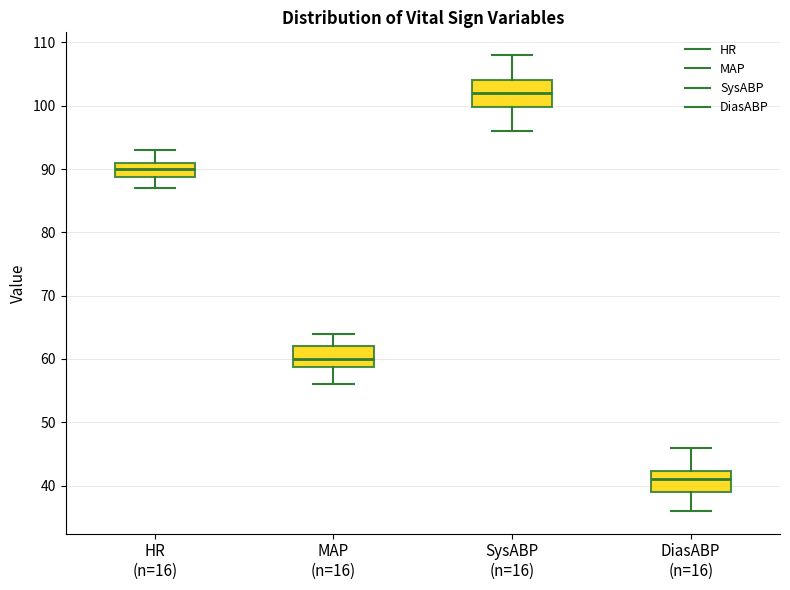

Comparing the boxes themselves (not the whiskers), which one is the tallest?

SysABP (n=16)